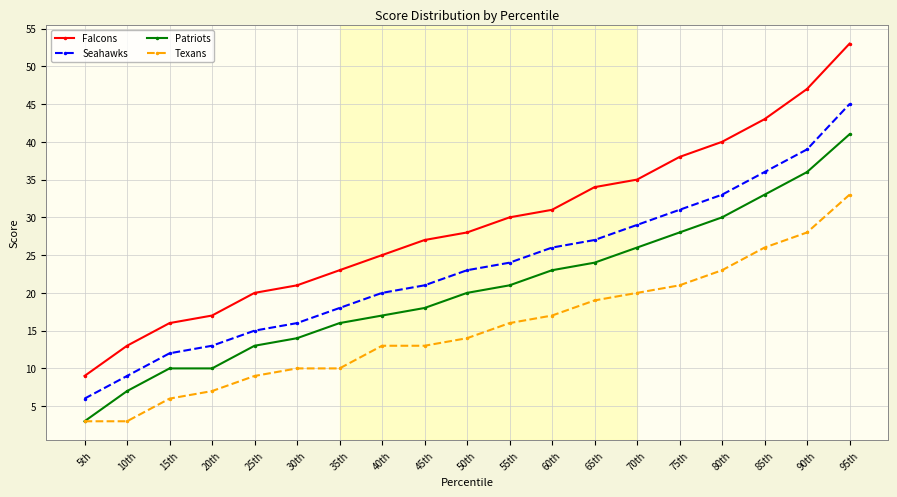

Which series has the largest range (max minus min)?

Falcons